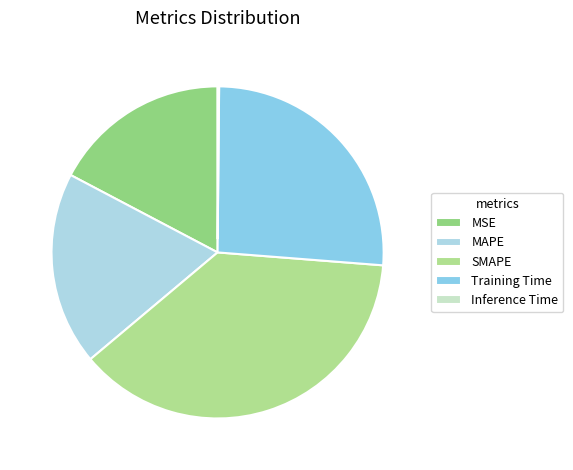

Does MSE account for over 50% of the chart?

No